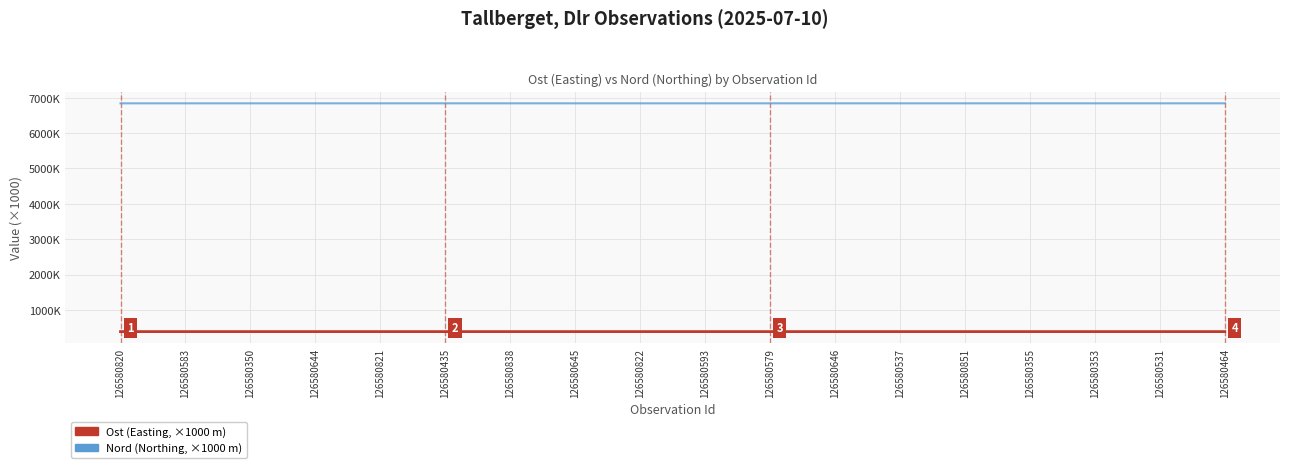

What is the label of the 7th point from the right?

126580646